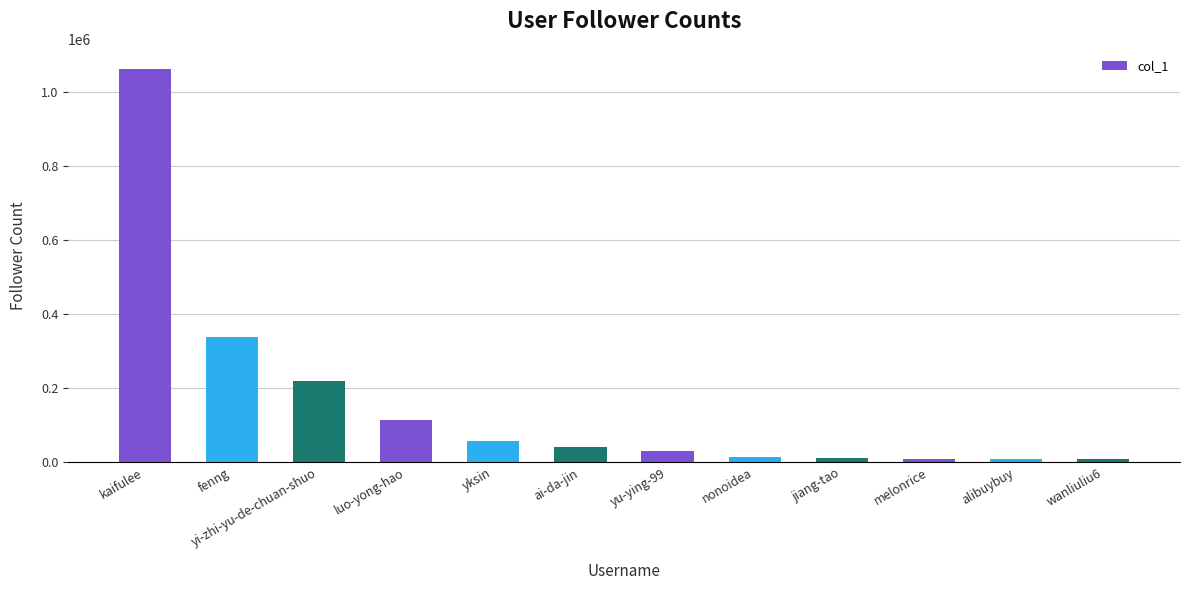

How many data points are less than 41486?

6